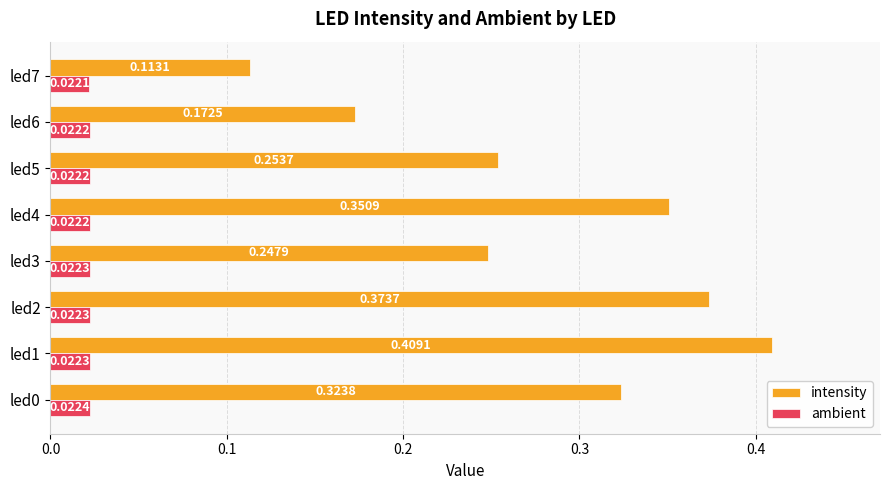

At led5, list the series in order from smallest to largest.

ambient, intensity